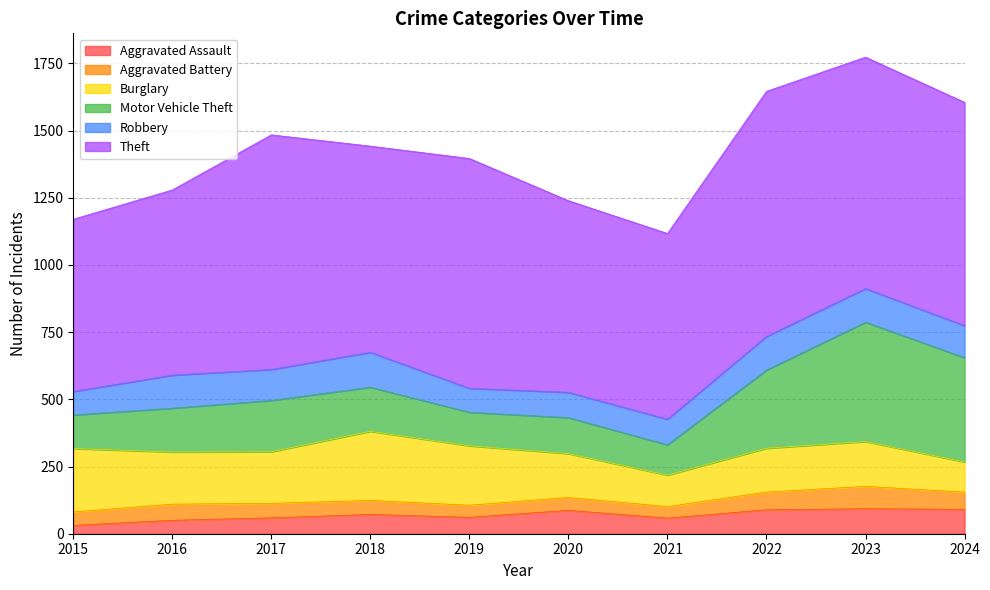

At which category is the sum across all series the highest?

2023